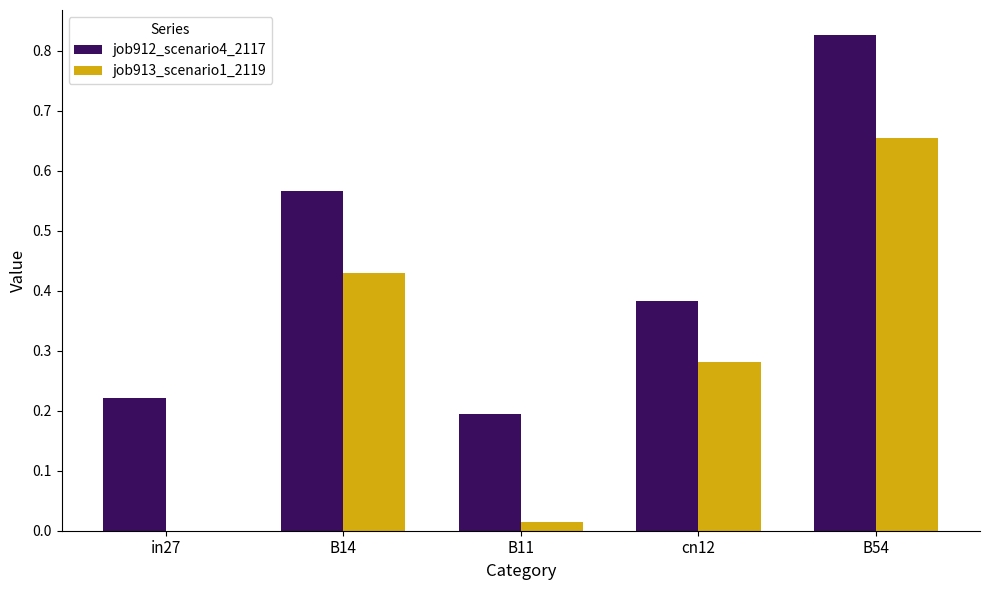

What is the sum of all job913_scenario1_2119 values?

1.4